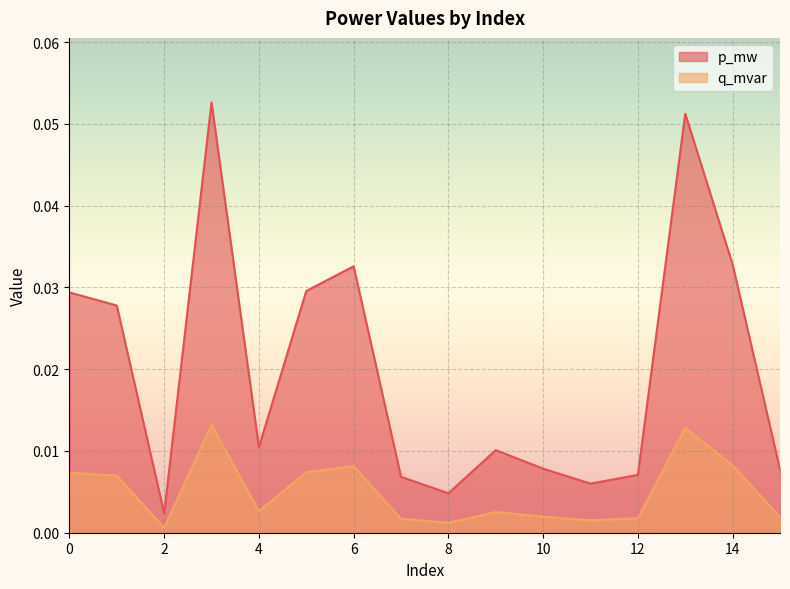

Reading right to left, list all the values displayed in this chart.

p_mw: 15=0.0	14=0.0	13=0.0	12=0.0	11=0.0	10=0.0	9=0.0	8=0.0	7=0.0	6=0.0	5=0.0	4=0.0	3=0.0	2=0.0	1=0.0	0=0.0
q_mvar: 15=0.0	14=0.0	13=0.1	12=0.0	11=0.0	10=0.0	9=0.0	8=0.0	7=0.0	6=0.0	5=0.0	4=0.0	3=0.1	2=0.0	1=0.0	0=0.0